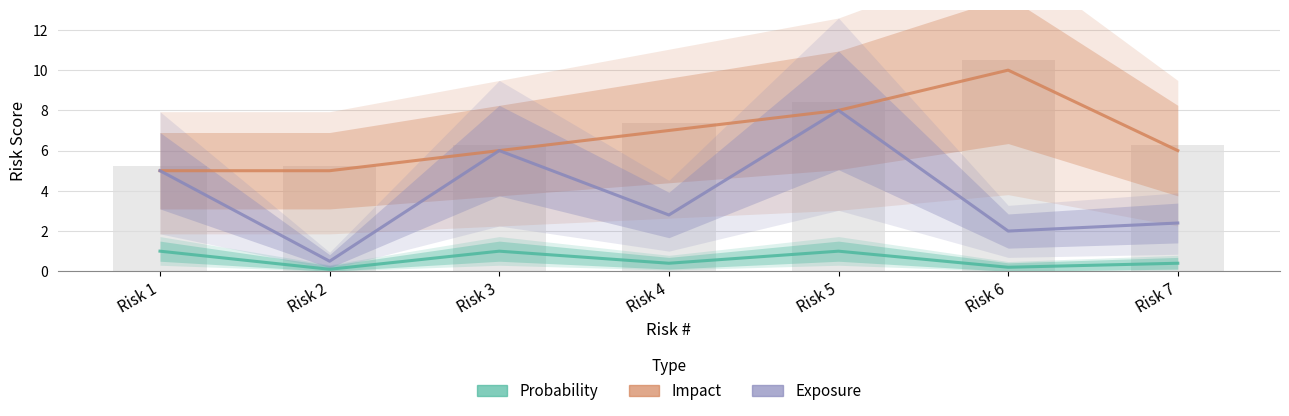

At which label does Exposure first exceed 2?

Risk 1